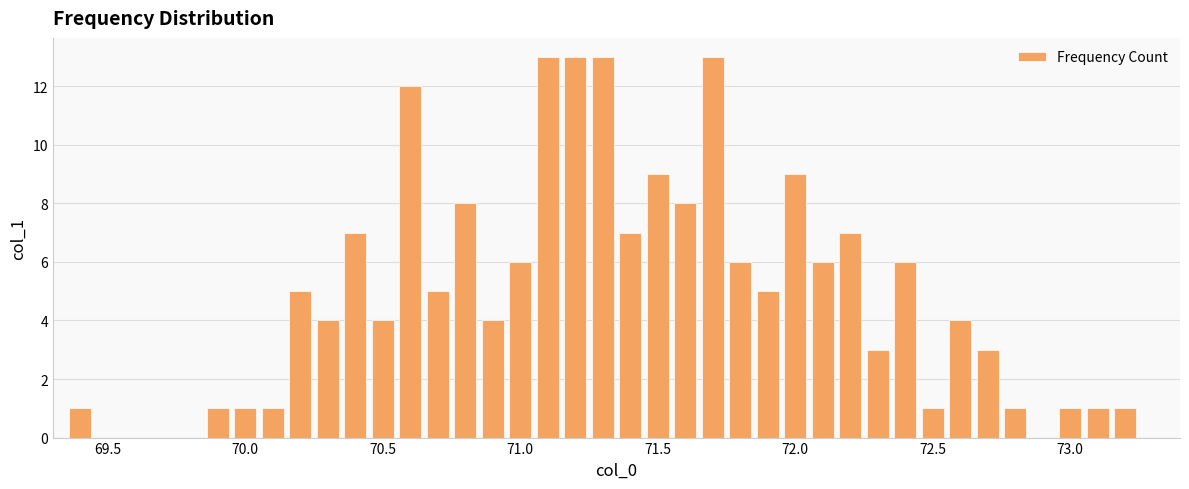

What is the maximum value shown in the chart?

13